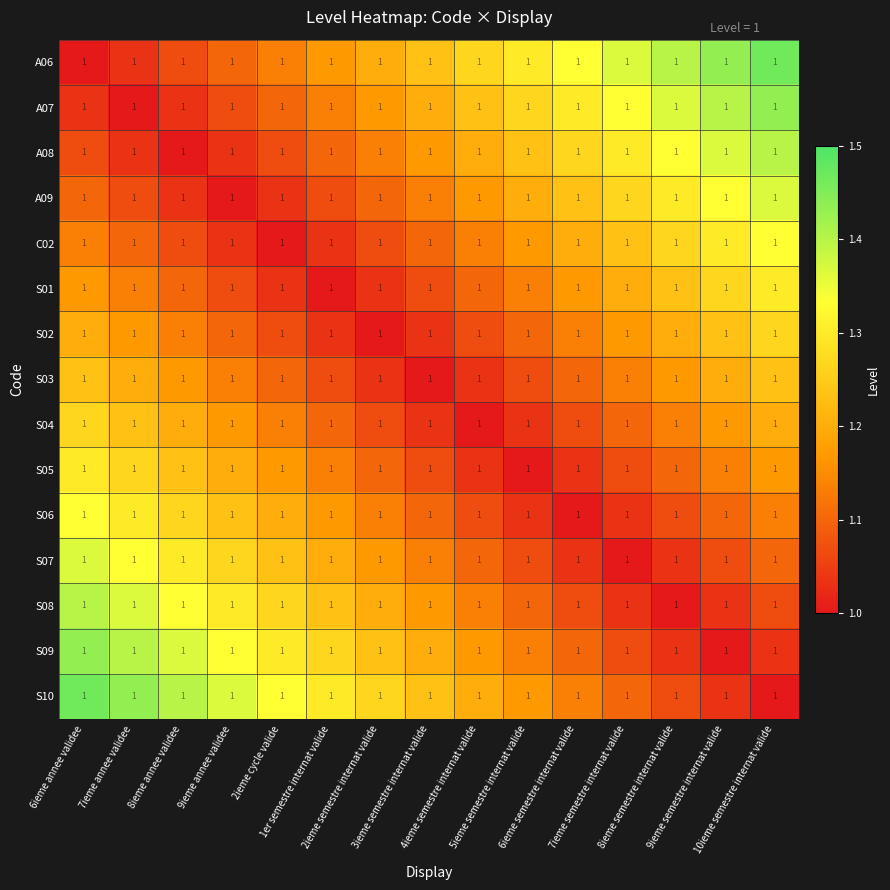

Which label corresponds to the smallest value in the chart?

6ieme annee validee